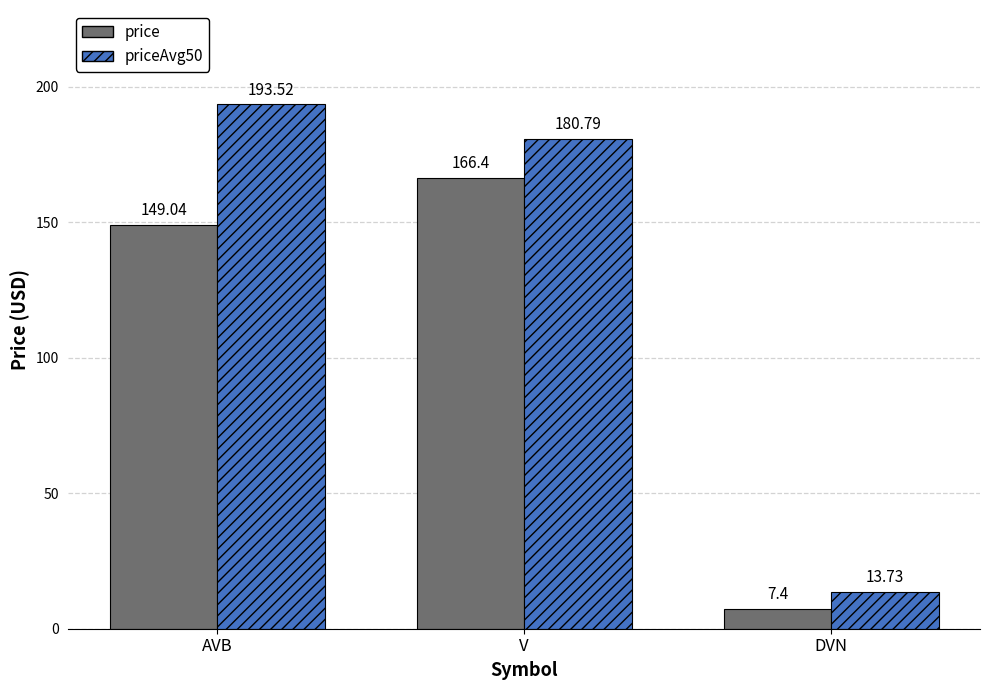

At DVN, list the series in order from smallest to largest.

price, priceAvg50